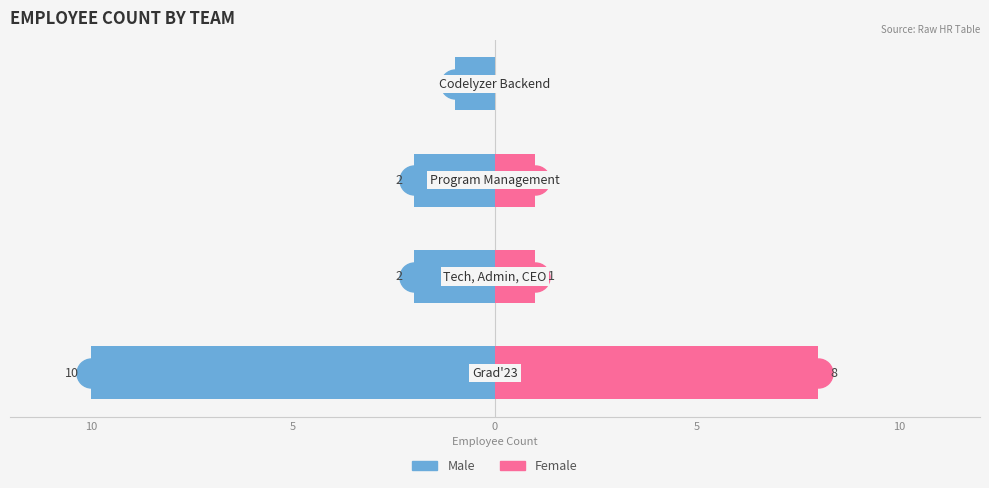

How many bars are there in total?

8